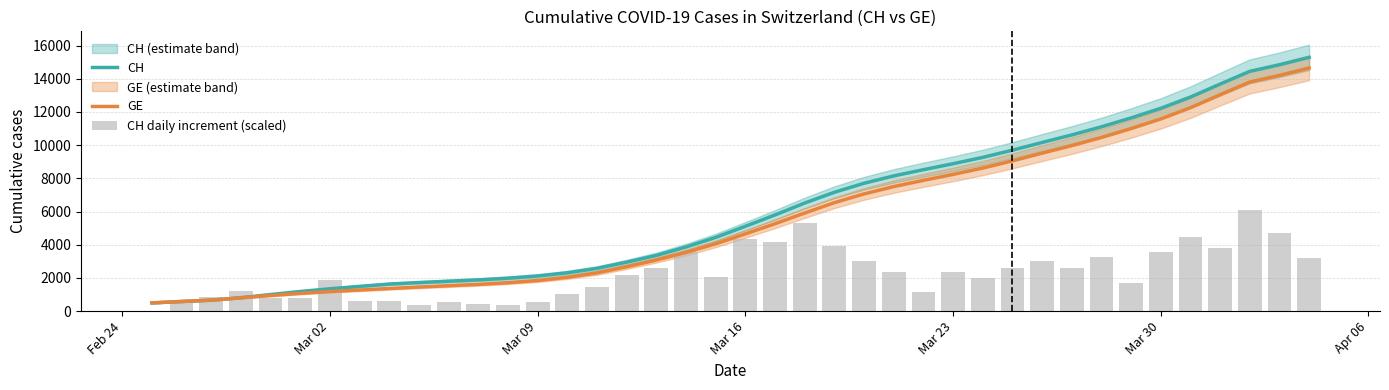

How many data points in GE are less than 4653?

20